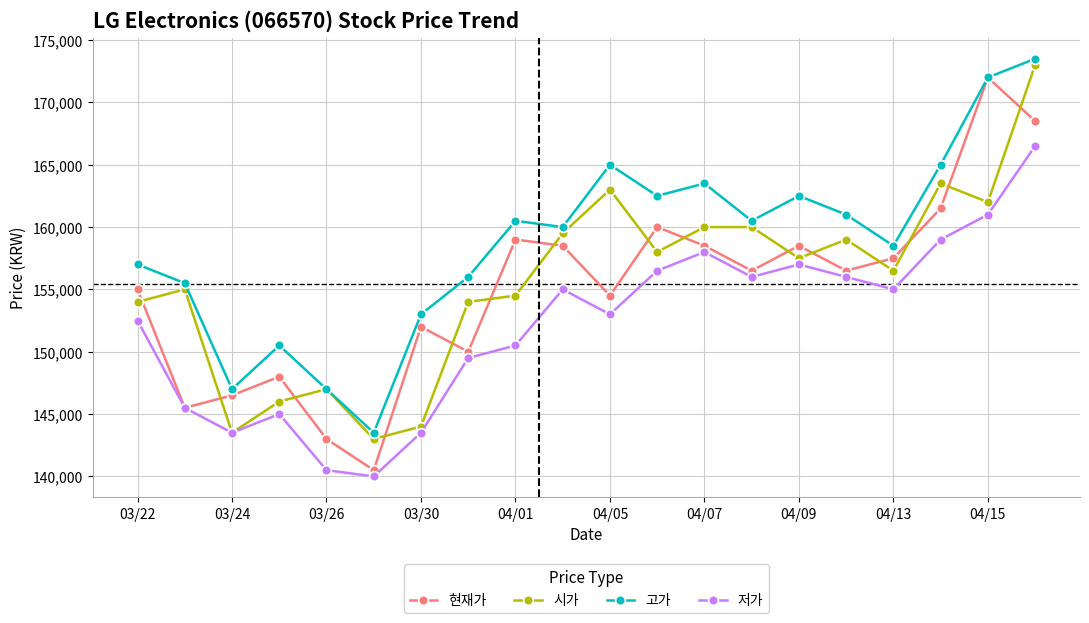

Rank the series by their maximum value, from highest to lowest.

고가, 시가, 현재가, 저가